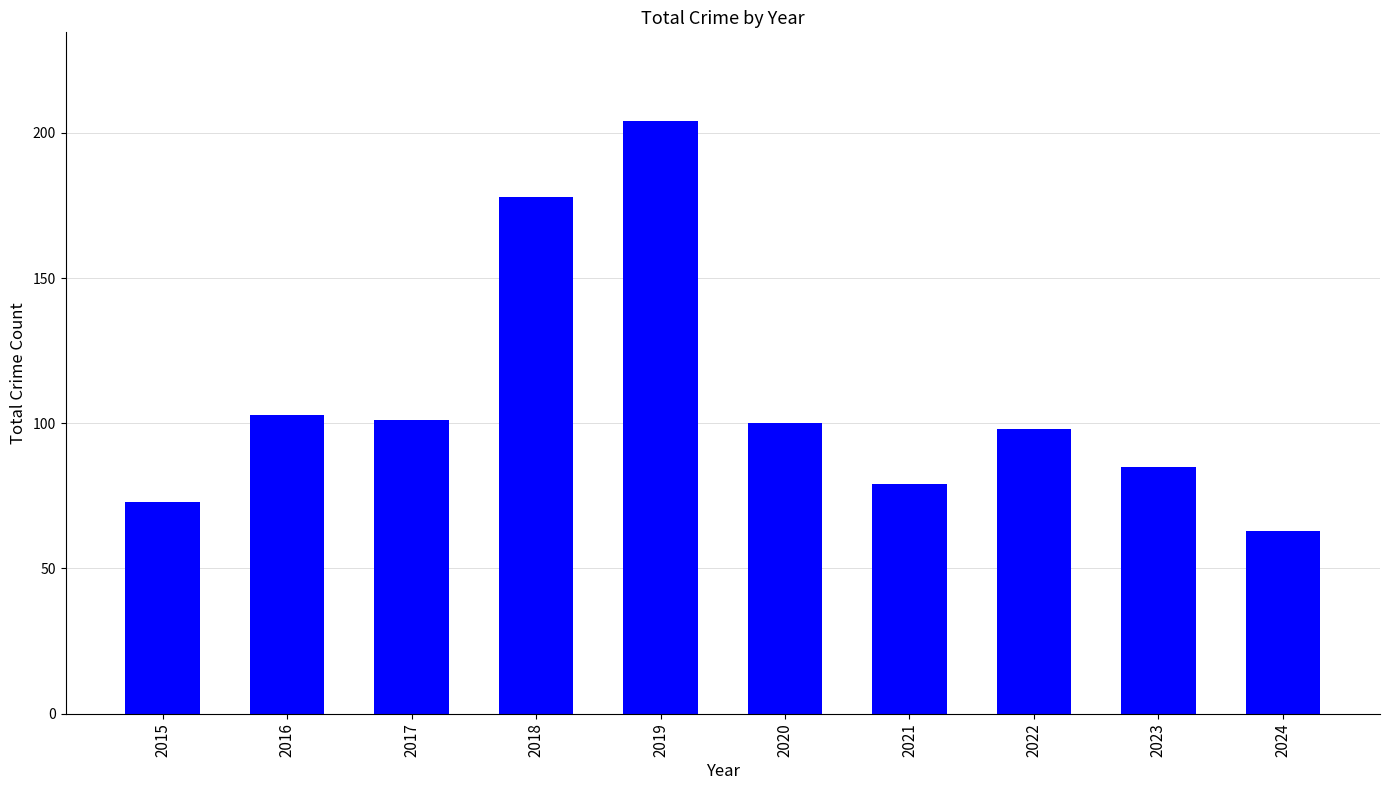

What is the minimum value shown in the chart?

63